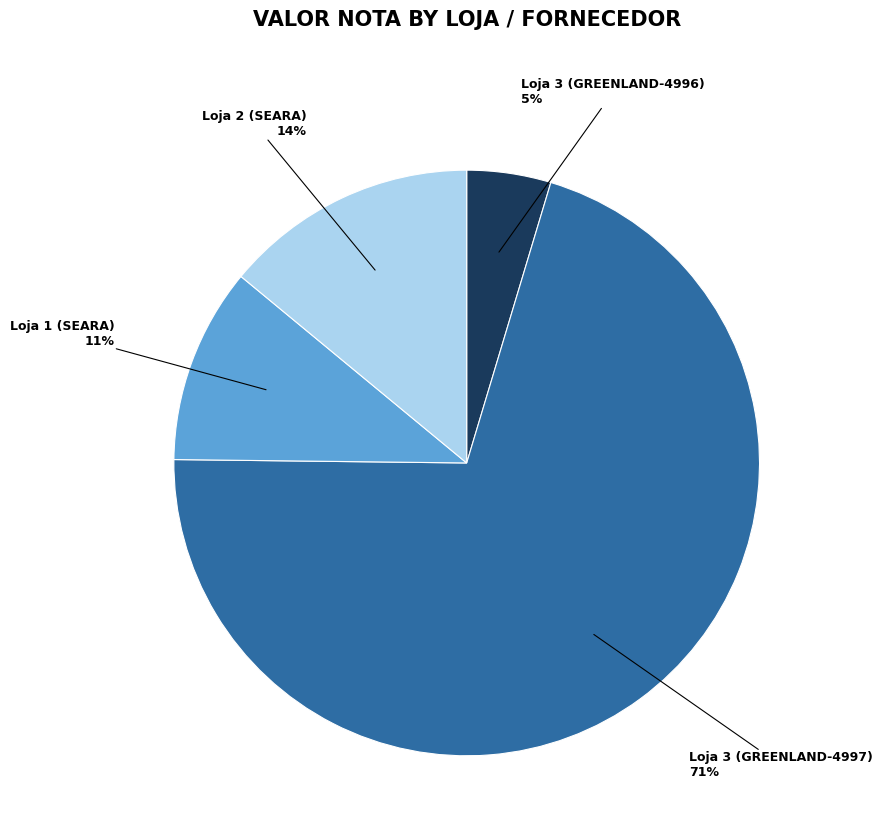

Does any single category account for the majority?

Yes